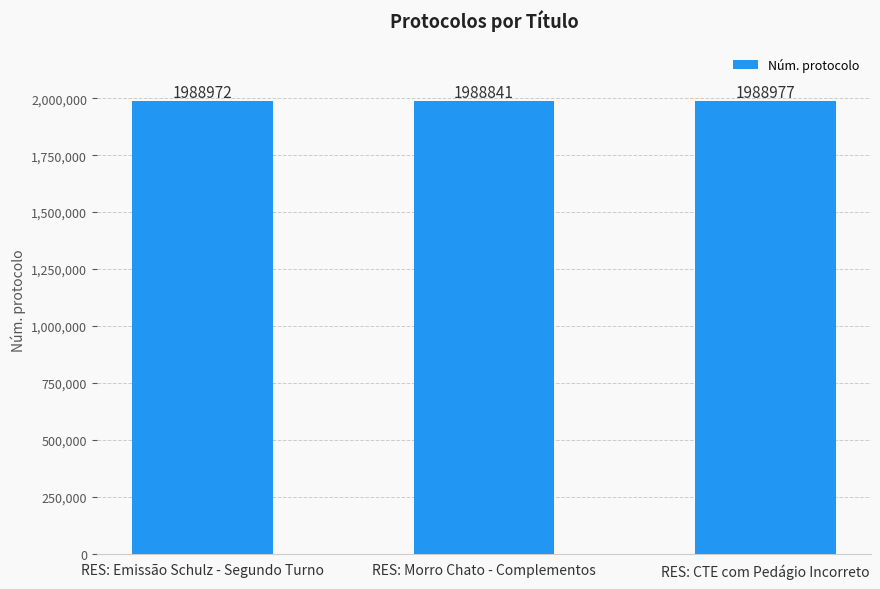

Does the chart contain stacked bars?

No